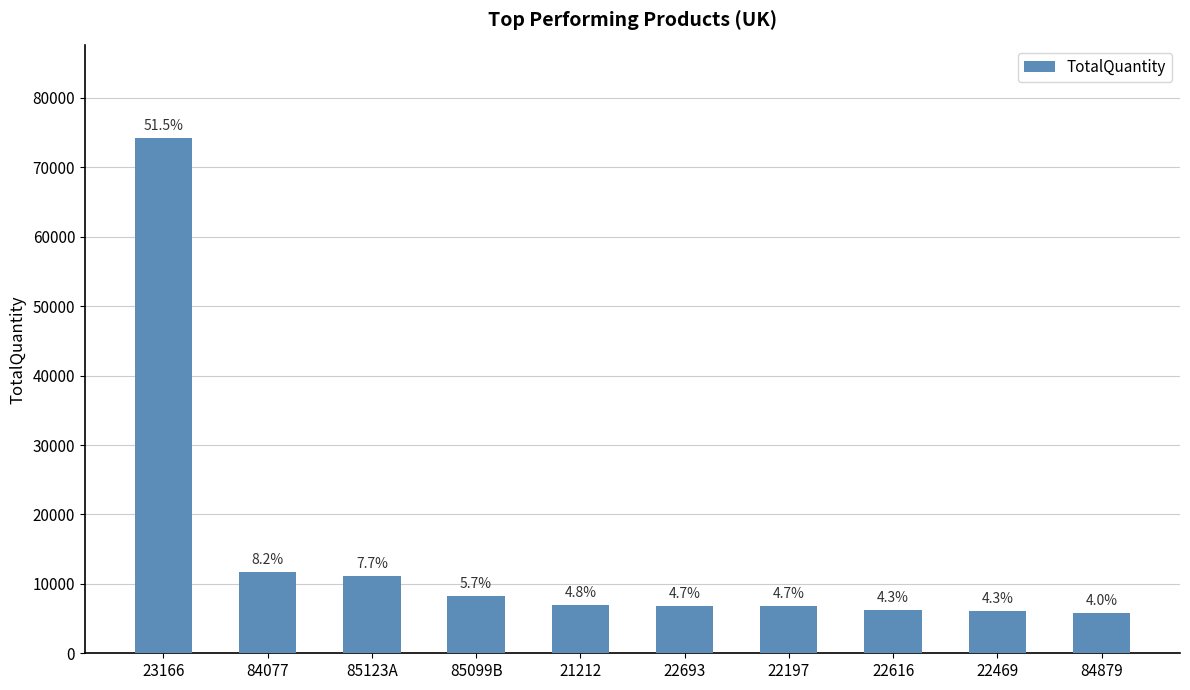

At which label does the data first exceed 6983?

23166